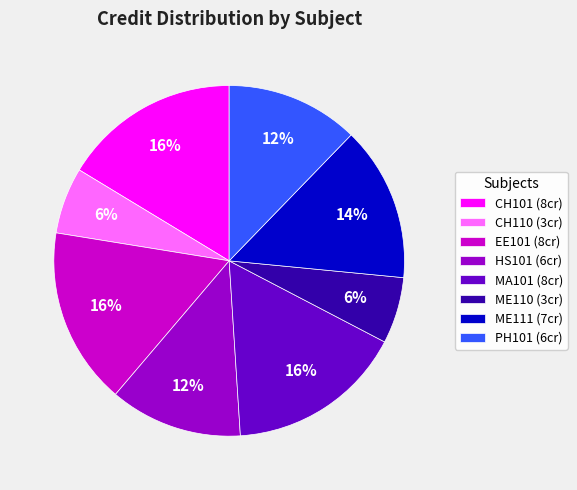

To the nearest percent, what portion does EE101 represent?

16%